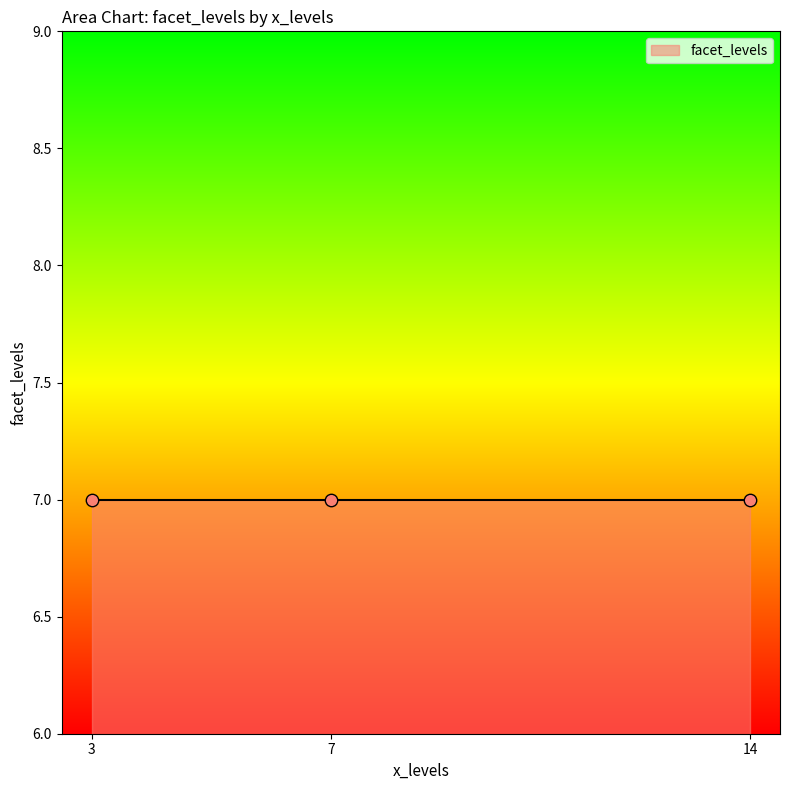

Which series has the widest spread of Y values?

facet_levels